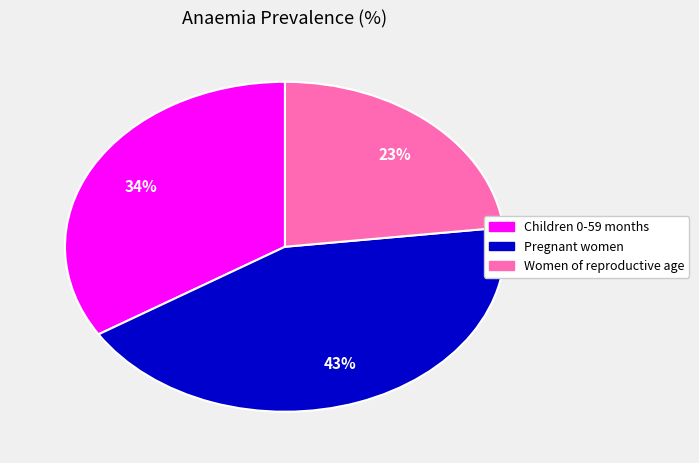

Does any single category account for the majority?

No